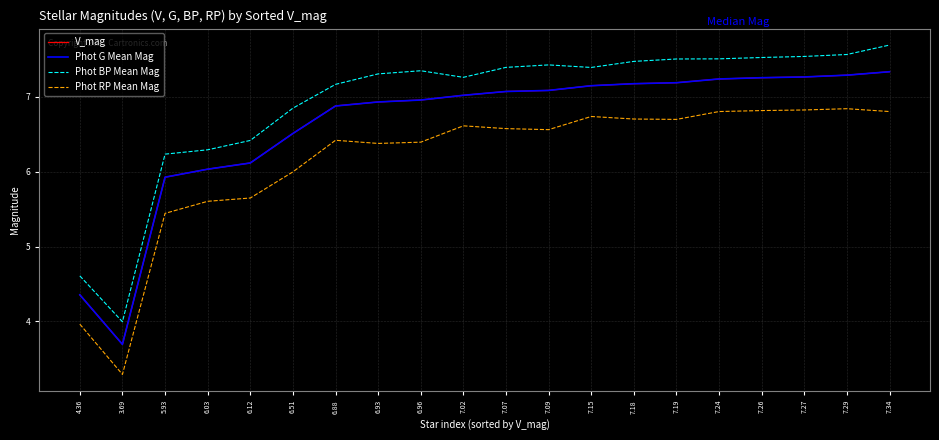

How many categories are shown in the chart?

20